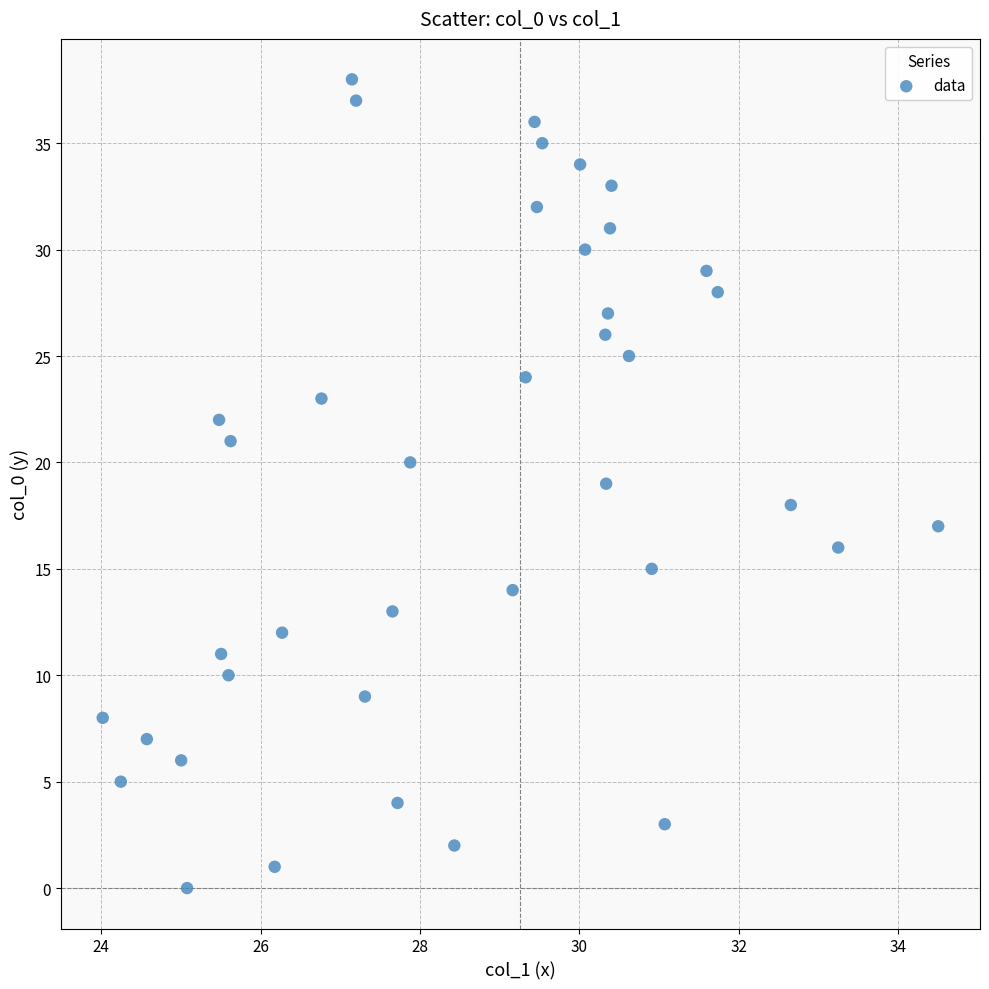

What is the range of Y values (max minus min)?

38